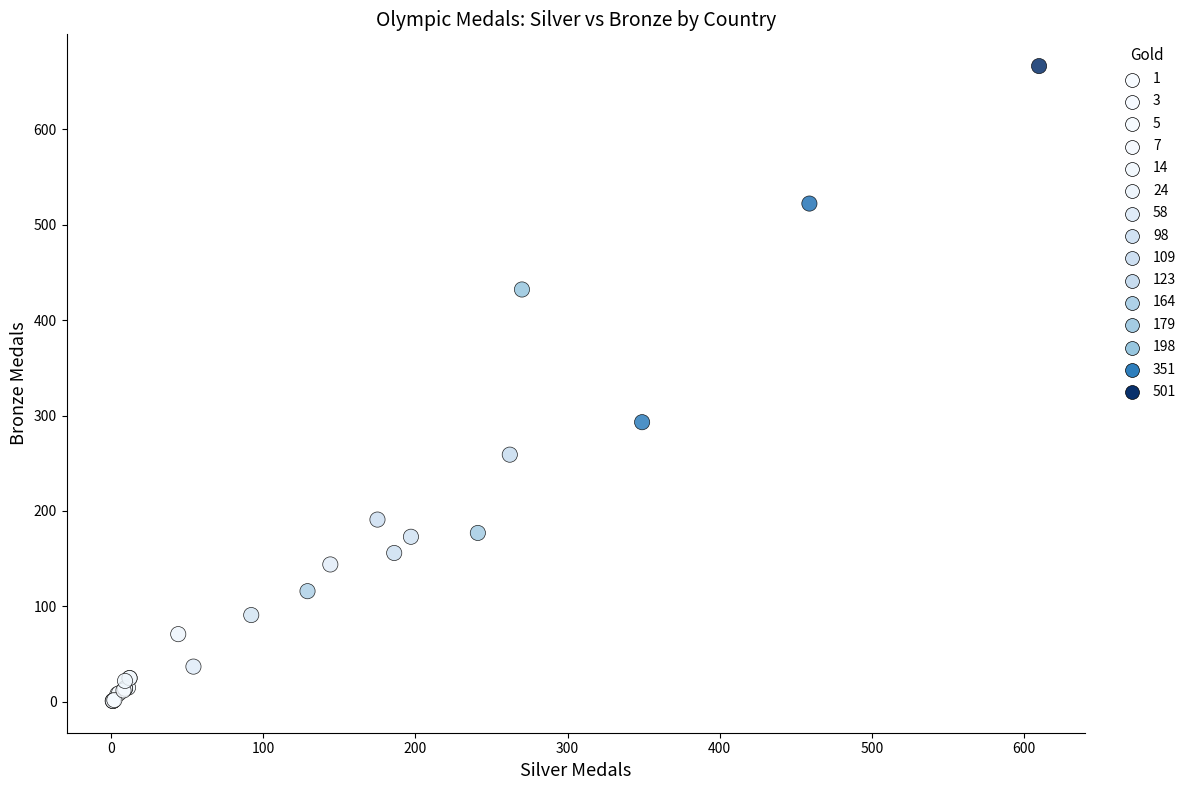

What Y value in the scatter plot is closest to 333?

293